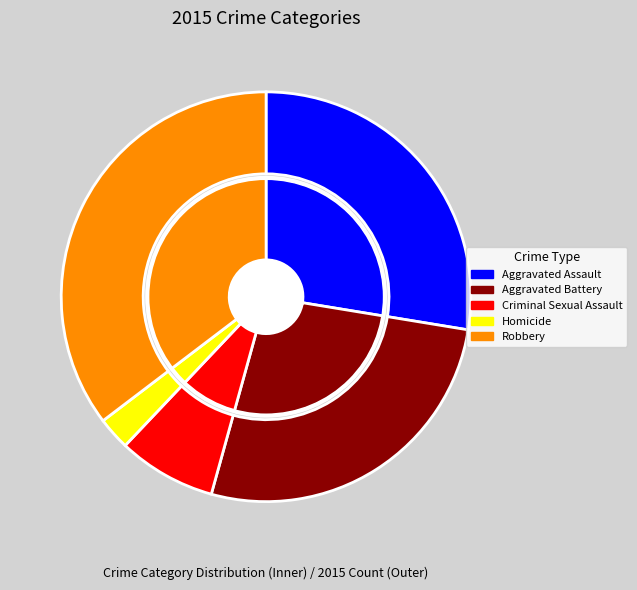

Does any single category account for the majority?

No